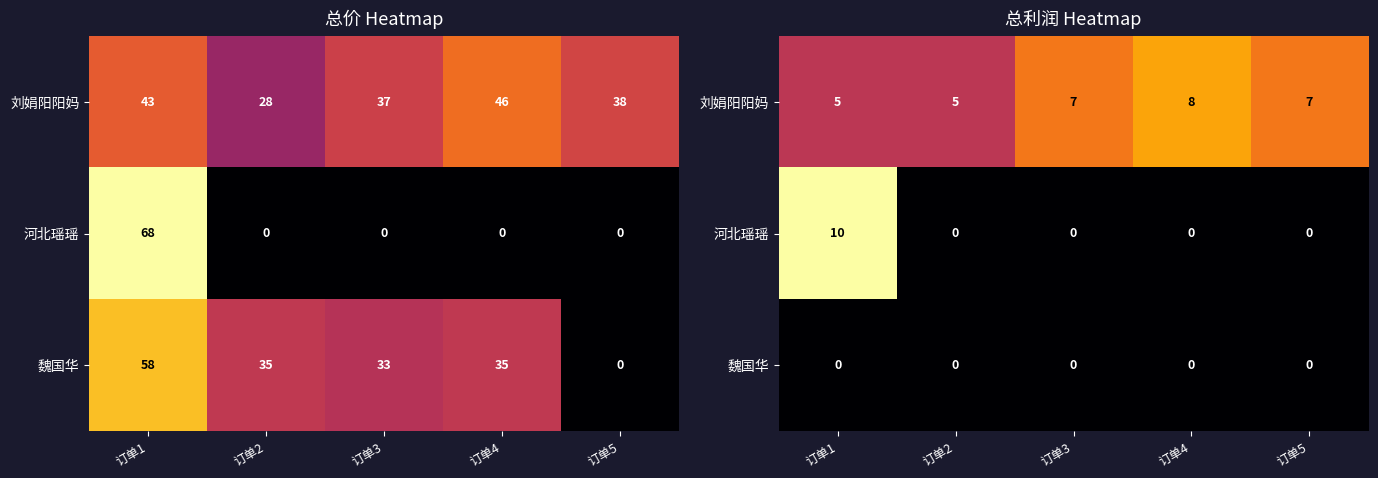

Is it true that 河北瑶瑶 equals 17 at 订单1?

False